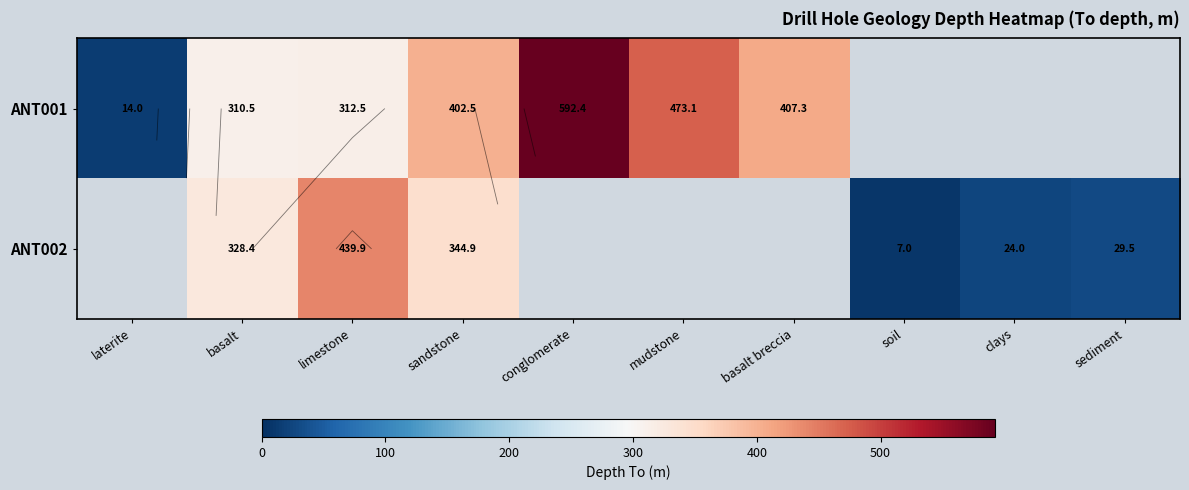

List the labels in order of ANT002 value, smallest first.

laterite, conglomerate, mudstone, basalt breccia, soil, clays, sediment, basalt, sandstone, limestone